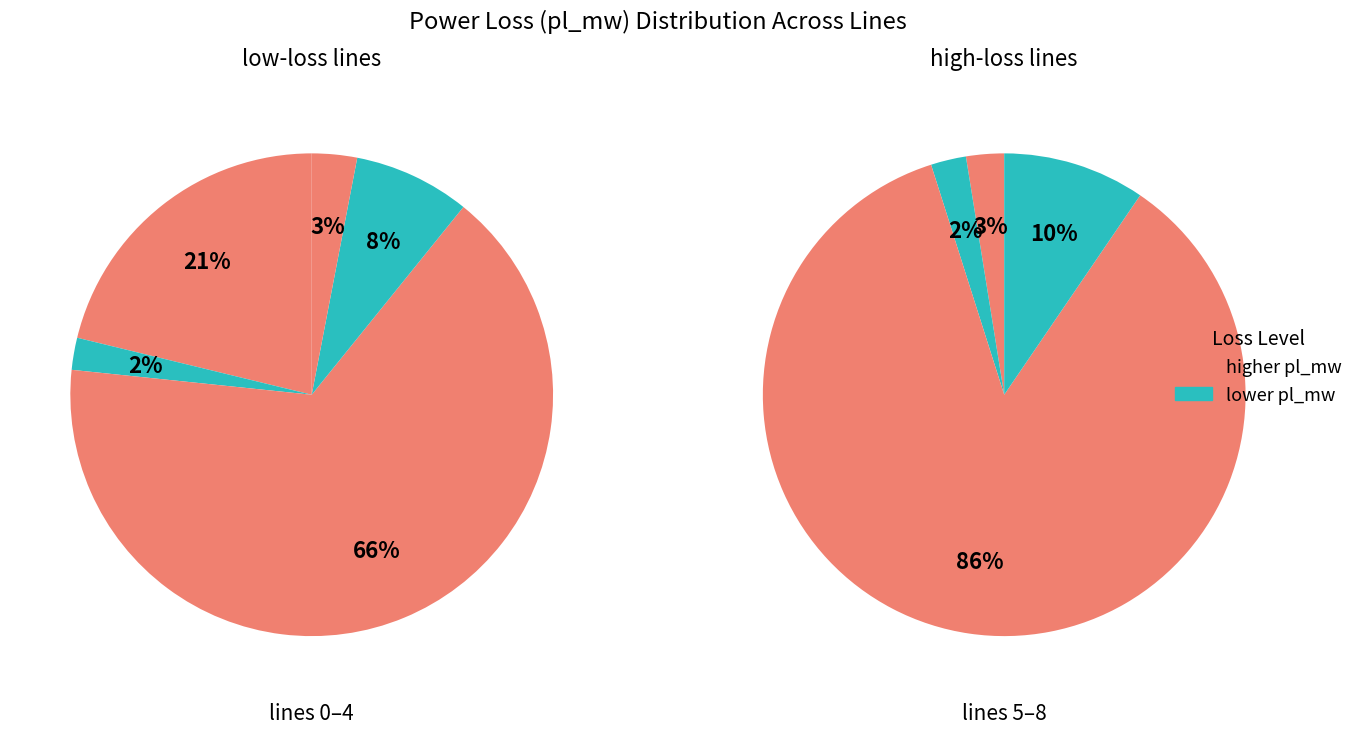

Is there any slice that represents more than half of the pie?

Yes